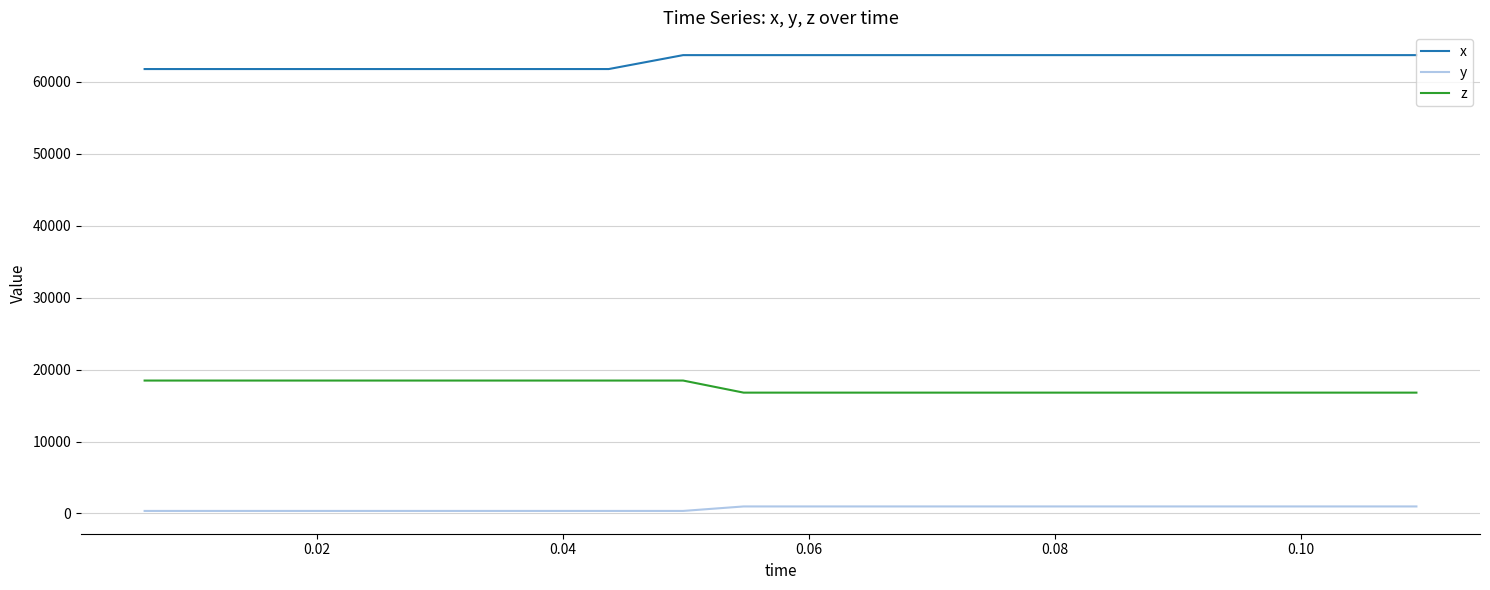

Rank the series by their average value, from highest to lowest.

x, z, y